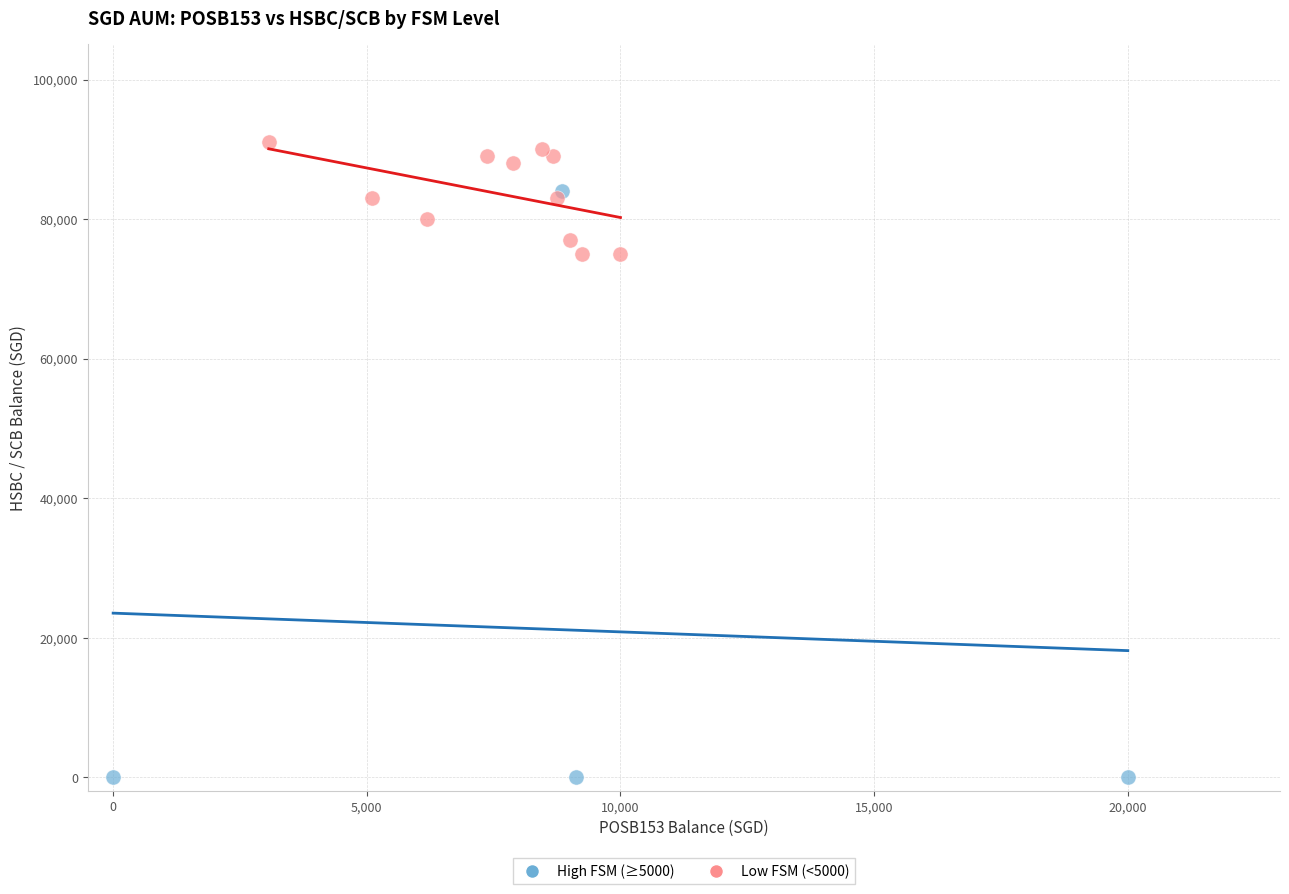

Which series reaches the maximum Y coordinate?

Low FSM (<5000)